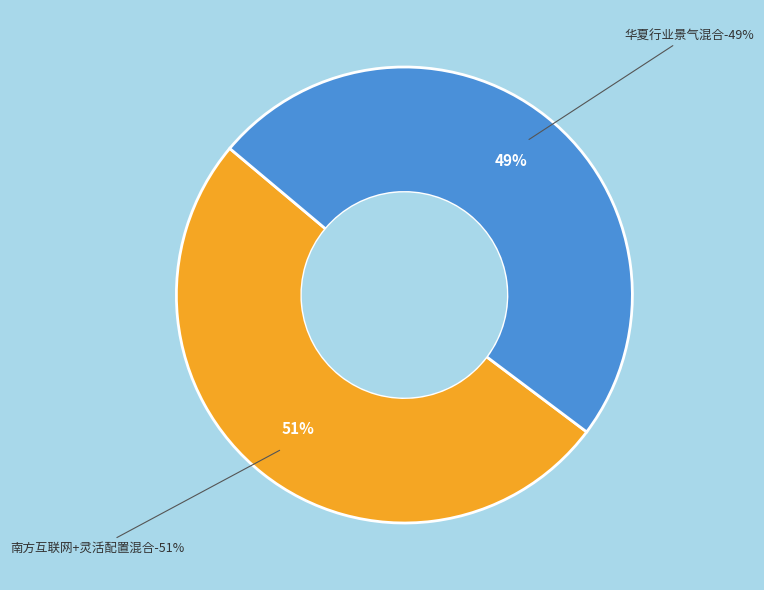

Is there any slice that represents more than half of the pie?

Yes